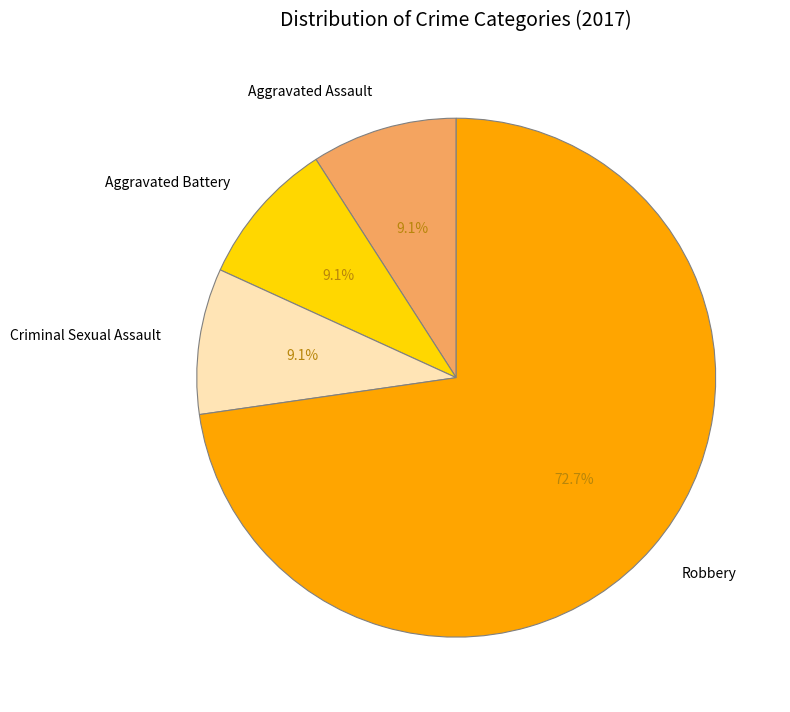

How many slices are in this pie chart?

4